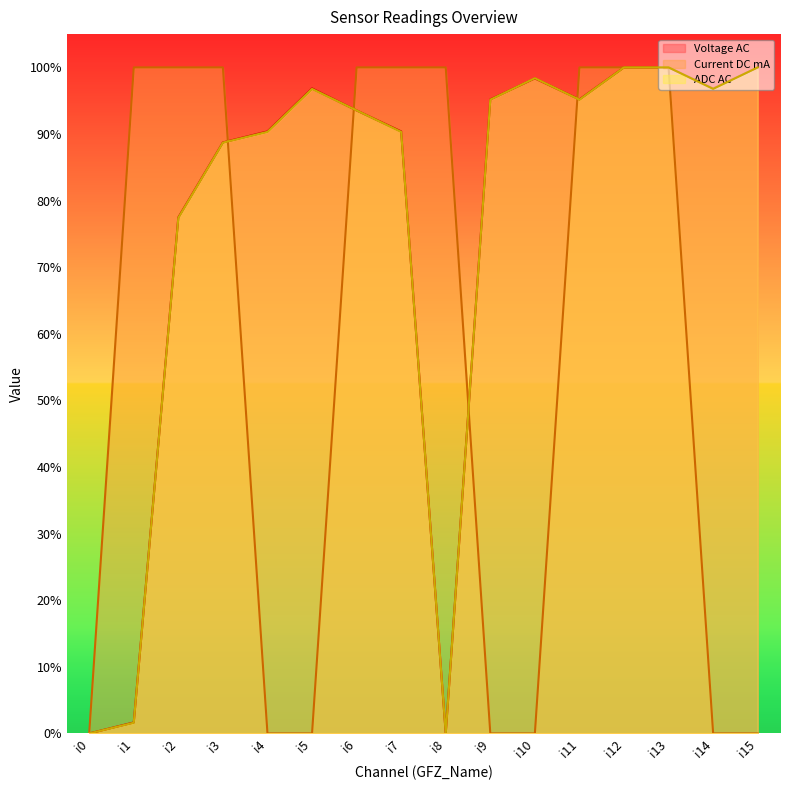

Does the chart display data point markers on the line(s)?

No